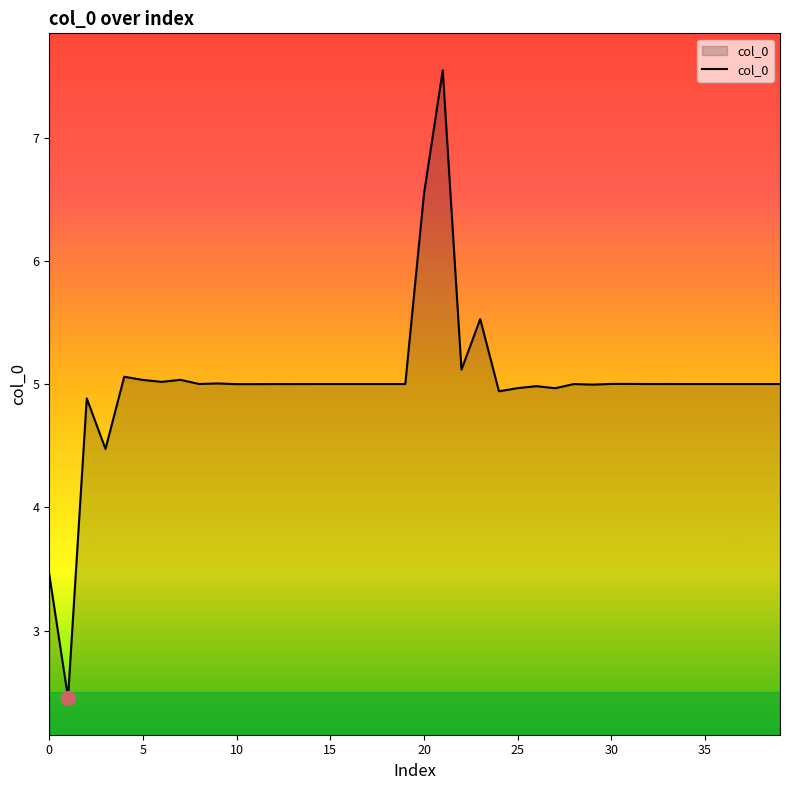

How many distinct data groups are displayed?

1